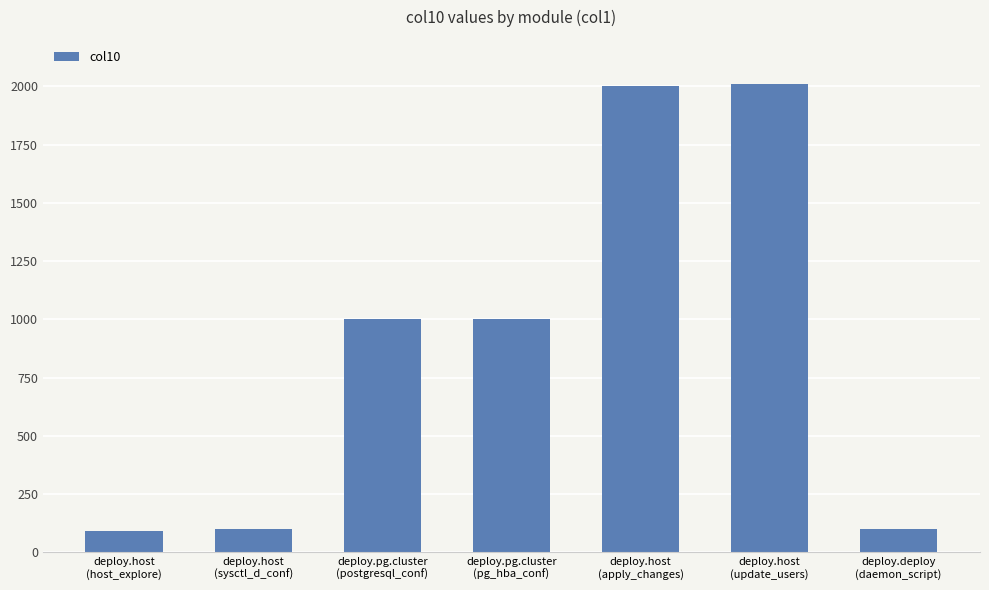

What is the value of the 6th bar from the left?

2010